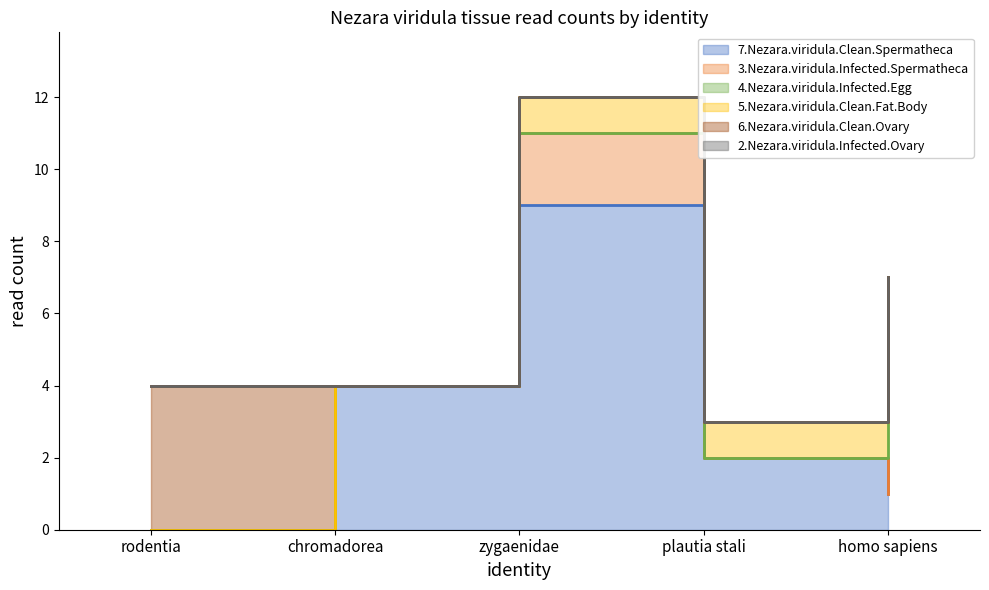

The value of 6.Nezara.viridula.Clean.Ovary at homo sapiens is 0. True or false?

True